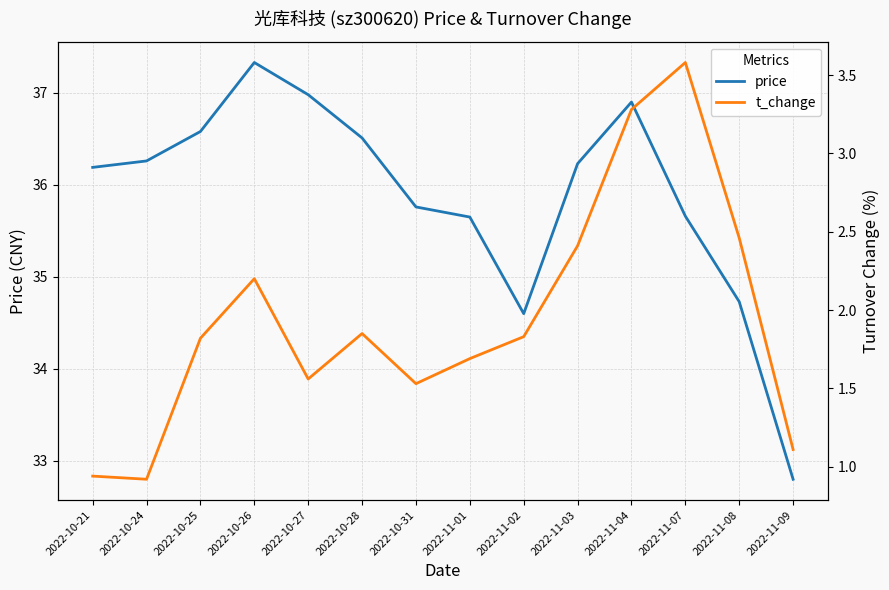

True or false: t_change has more than 2 points higher than both neighbors.

True